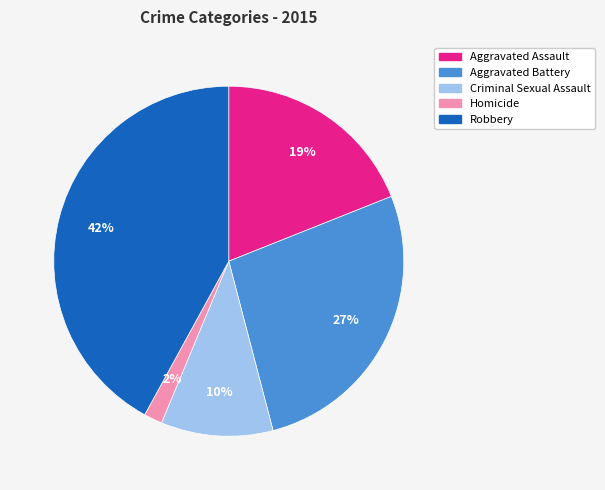

Rank the categories by value from highest to lowest.

Robbery, Aggravated Battery, Aggravated Assault, Criminal Sexual Assault, Homicide